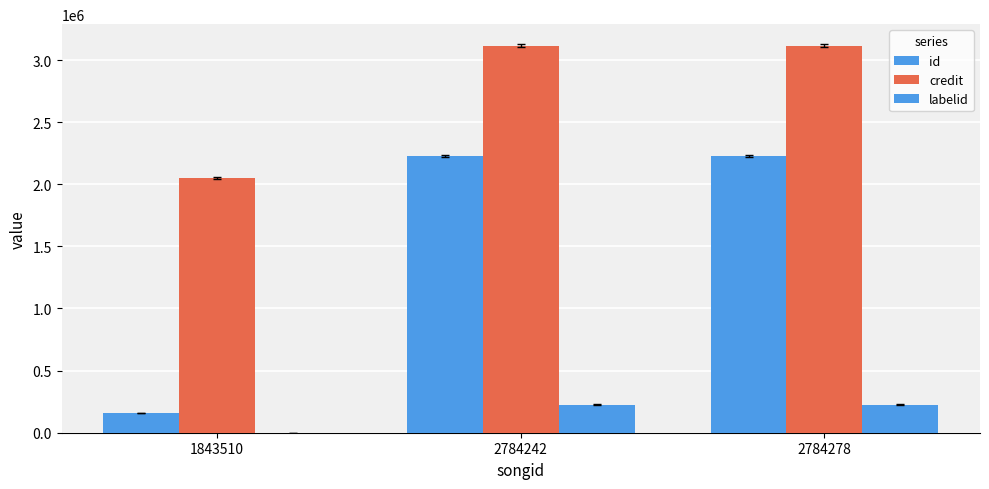

What is the difference between the maximum and minimum values in the credit series?

1064522